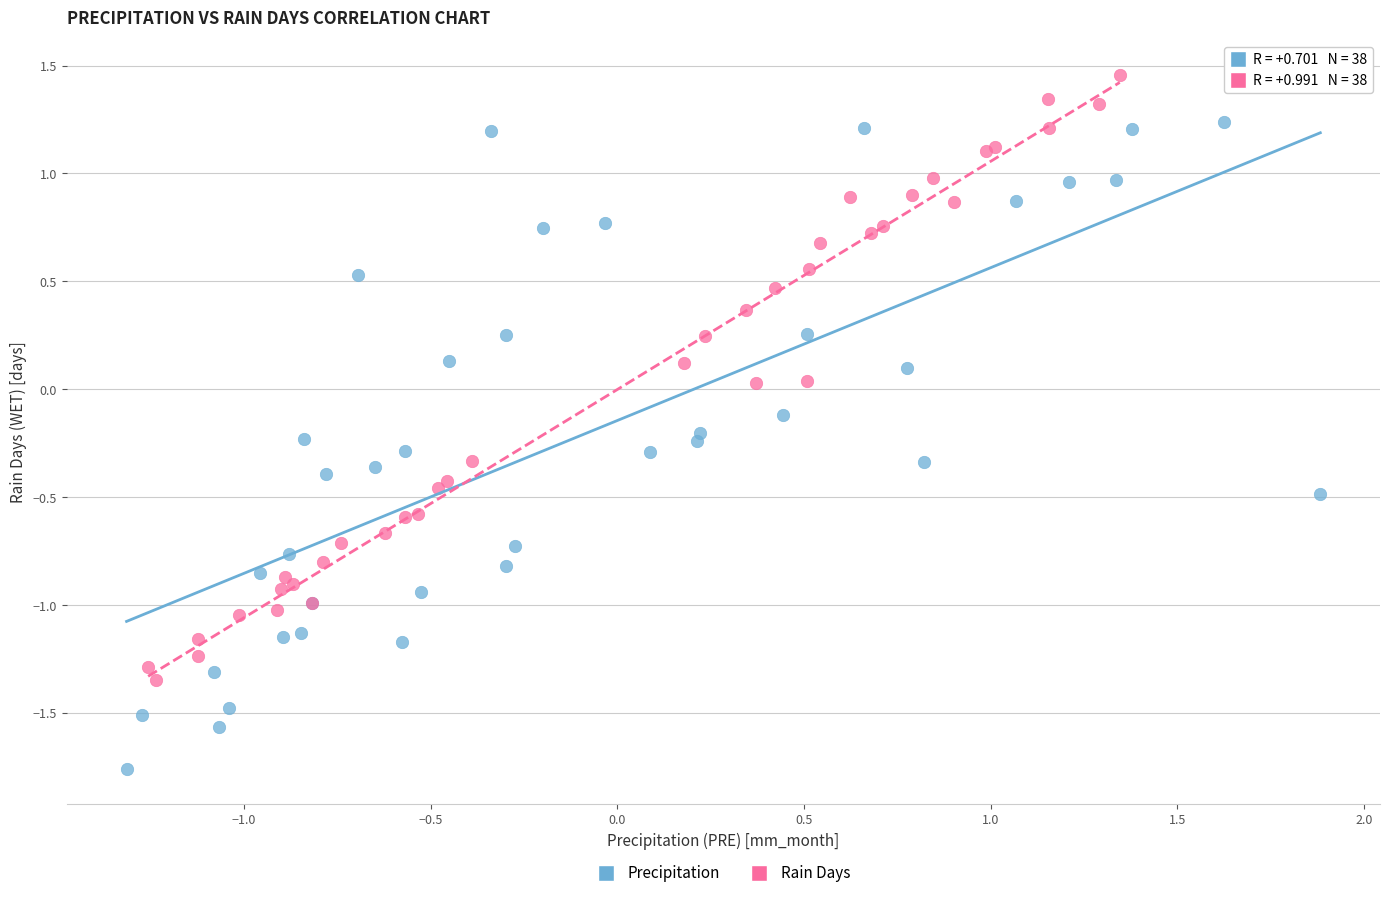

Which series contains the lowest Y value?

Precipitation